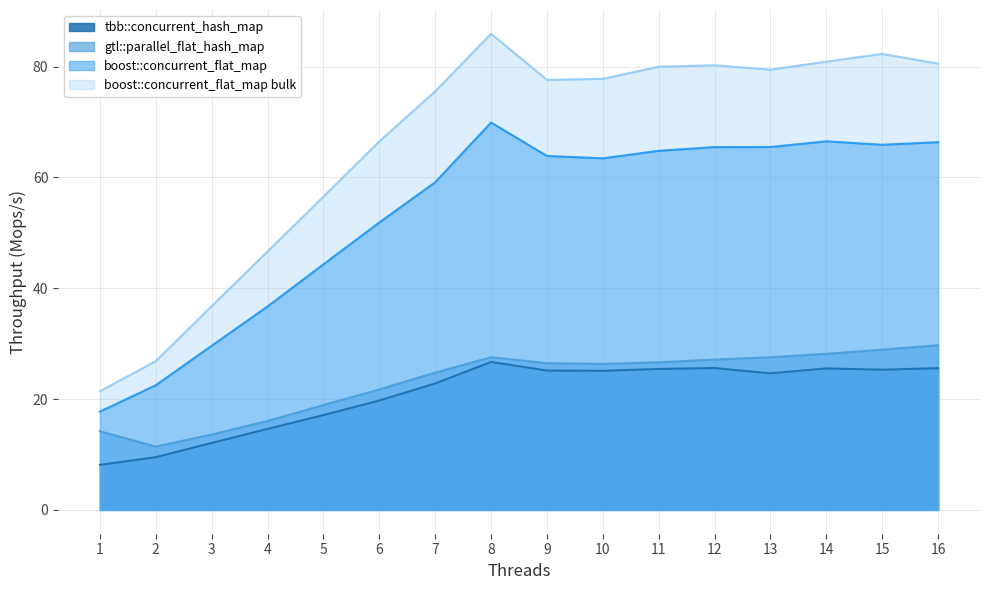

What is the average value of the gtl::parallel_flat_hash_map series?

23.1